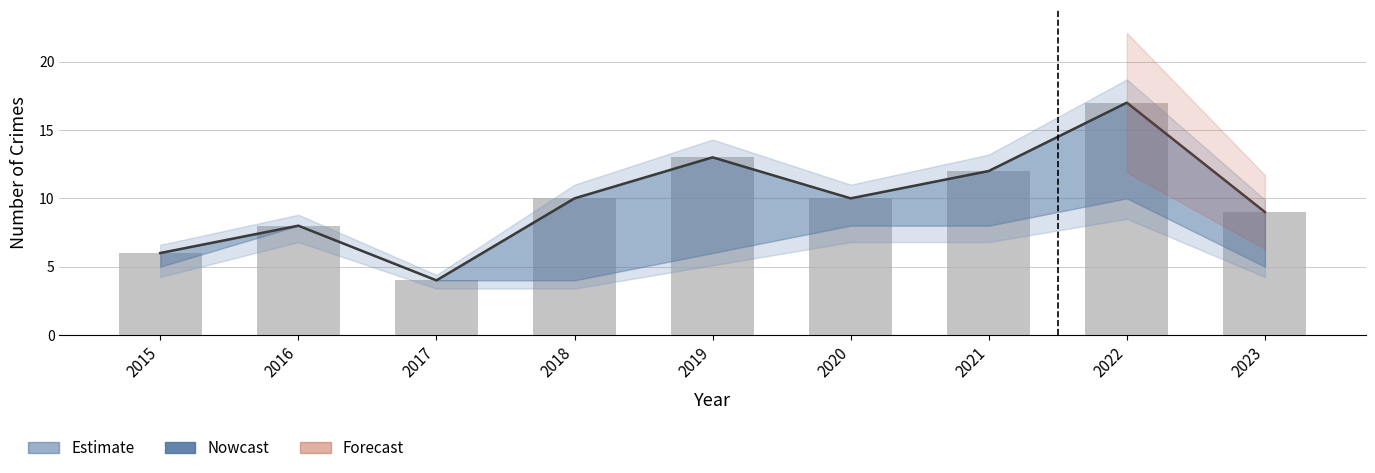

Rank the categories by value from highest to lowest.

2022, 2019, 2021, 2018, 2020, 2023, 2016, 2015, 2017